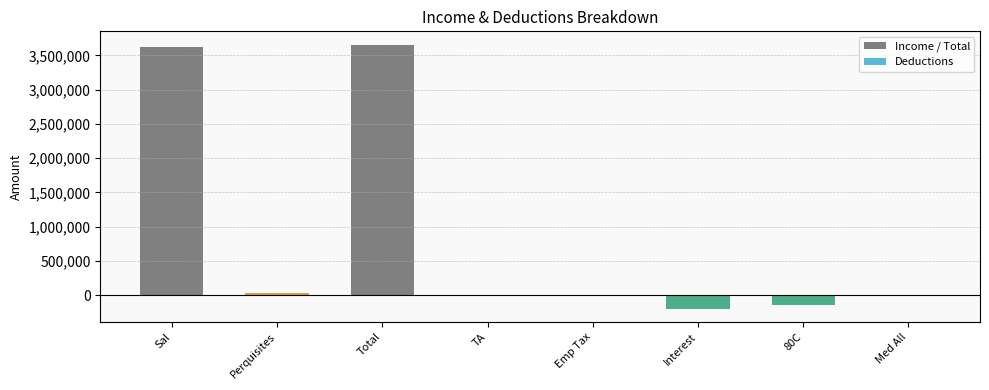

Reading right to left, transcribe all the data shown in this chart.

Med All=-20269.8	80C=-150000.0	Interest=-200000.0	Emp Tax=-2400.0	TA=-19200.0	Total=3657205.0	Perquisites=34452.2	Sal=3622753.6